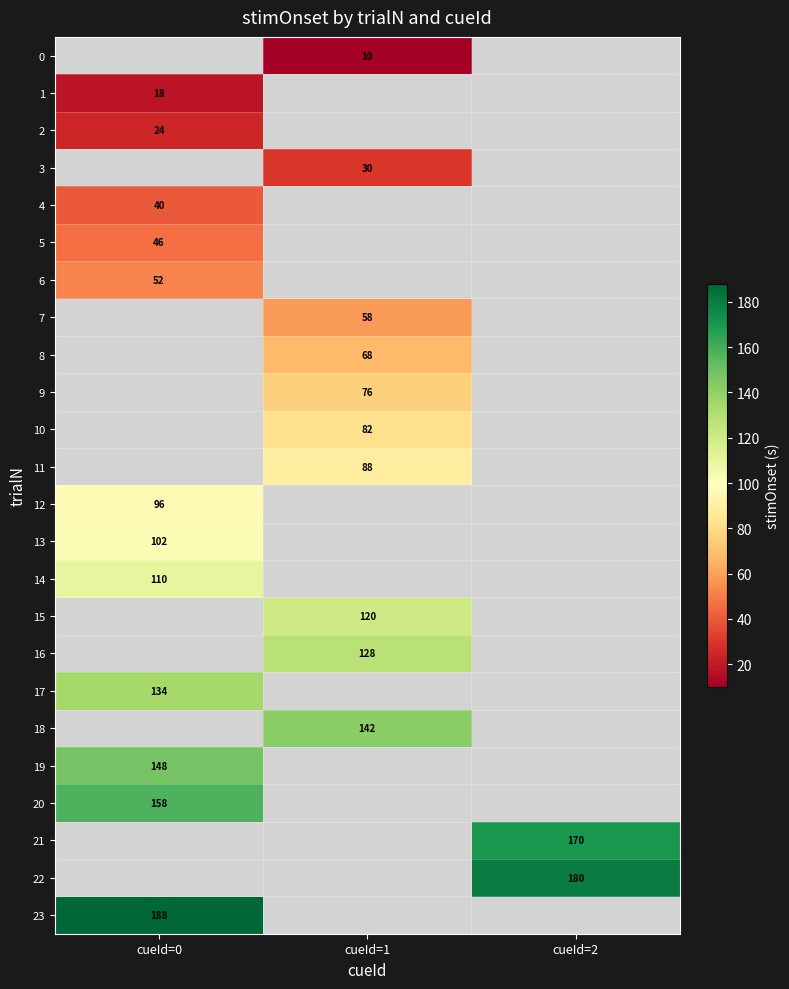

The 5 series shows 12 at cueId=0. True or false?

False